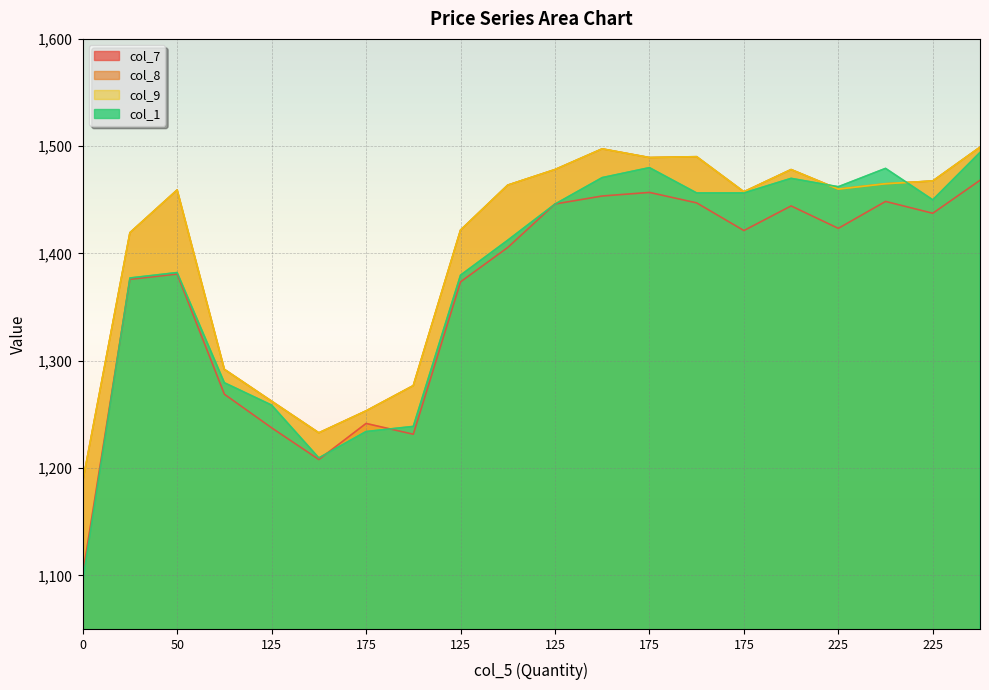

The value of col_9 at 150 is 2065.1. True or false?

False